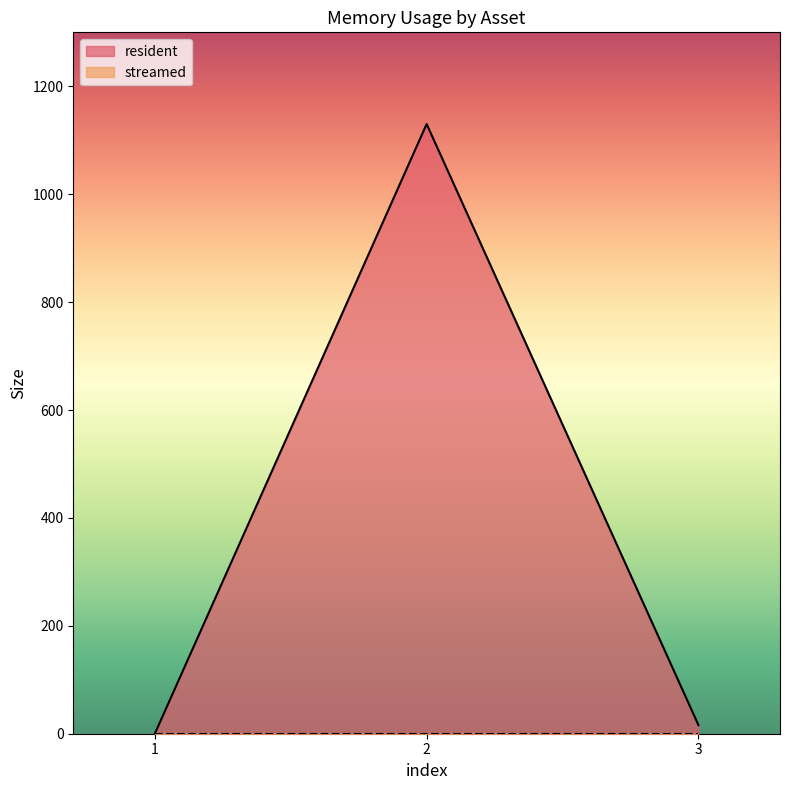

Reading left to right, list all the values displayed in this chart.

1=0	2=1130	3=16